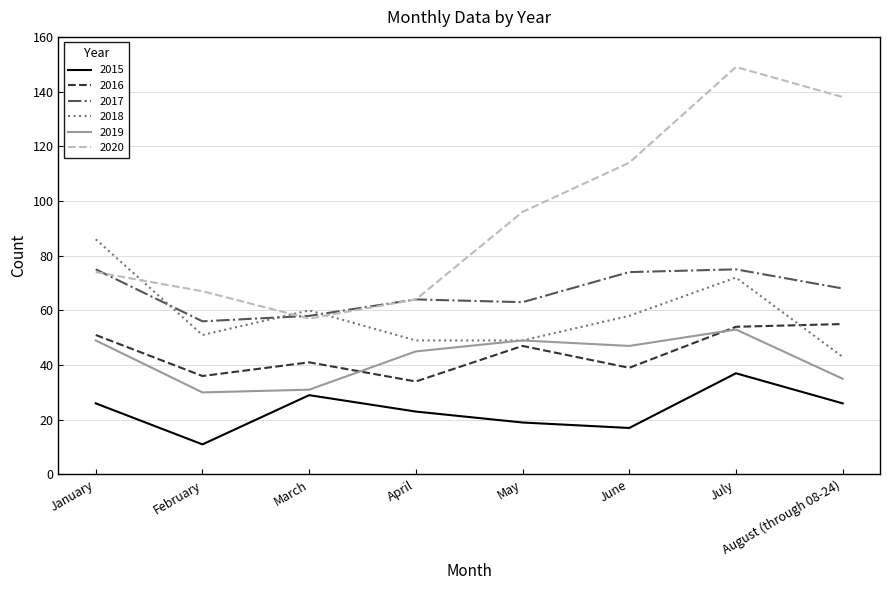

Which series has the widest spread of values?

2020